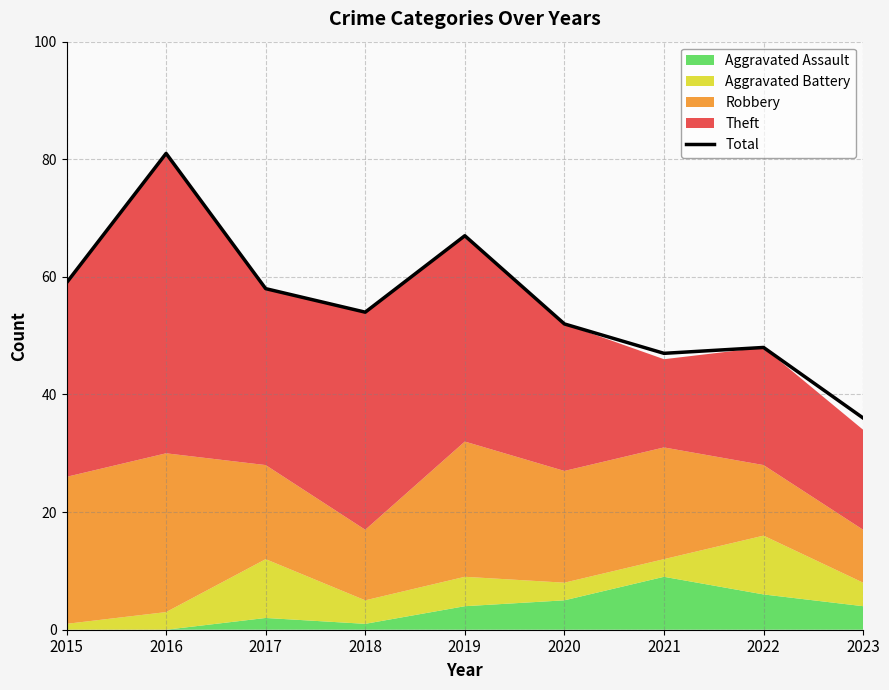

The chart shows a value of 81 at 2021. True or false?

False